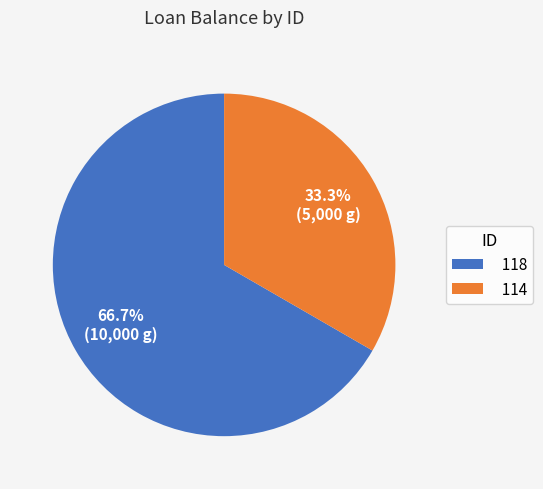

Rank the categories by value from highest to lowest.

118, 114